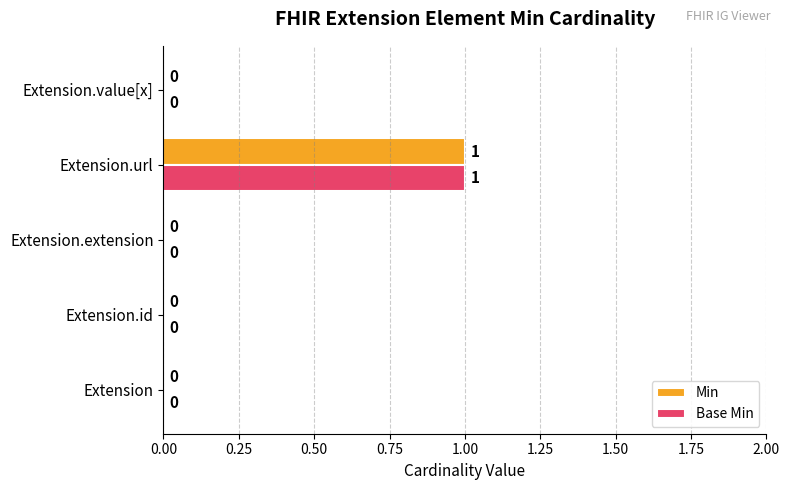

At which label does Base Min reach its peak?

Extension.url